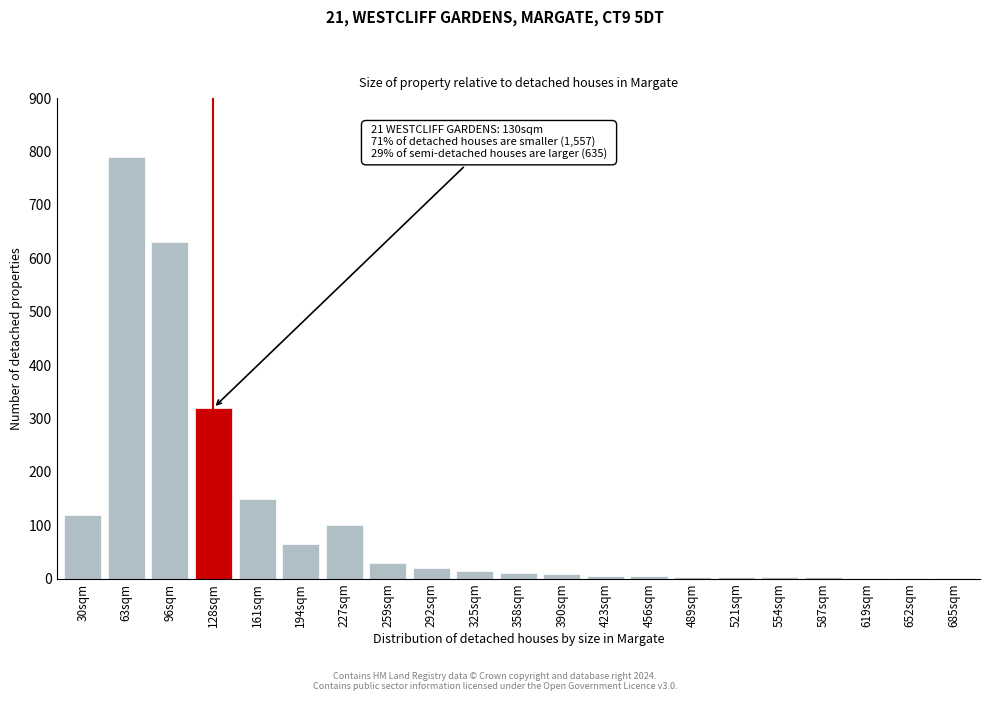

Which has a higher value, 30sqm or 128sqm?

128sqm